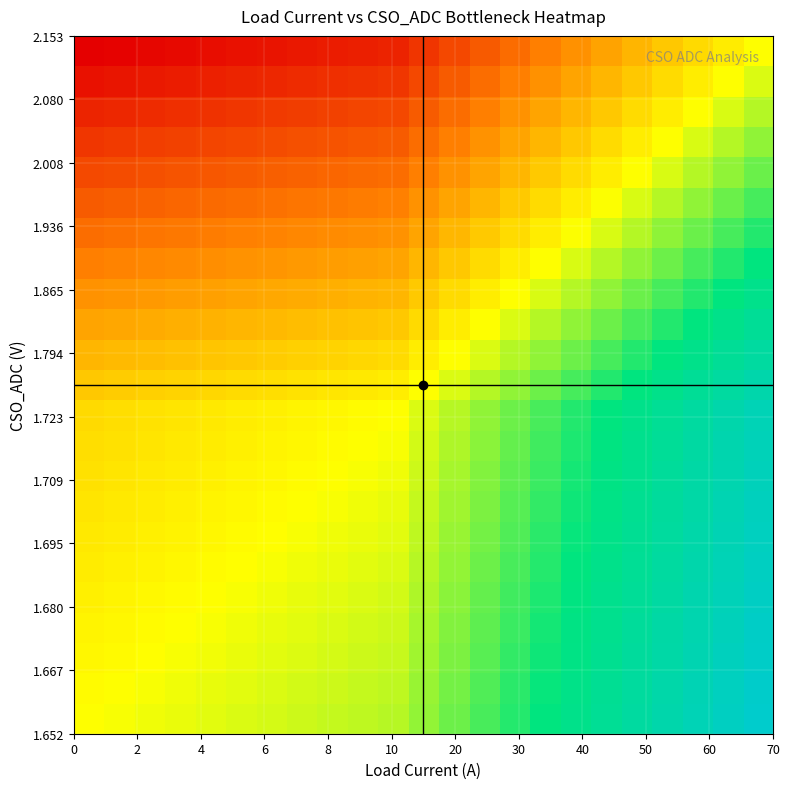

At how many categories does at least one series exceed 0?

22